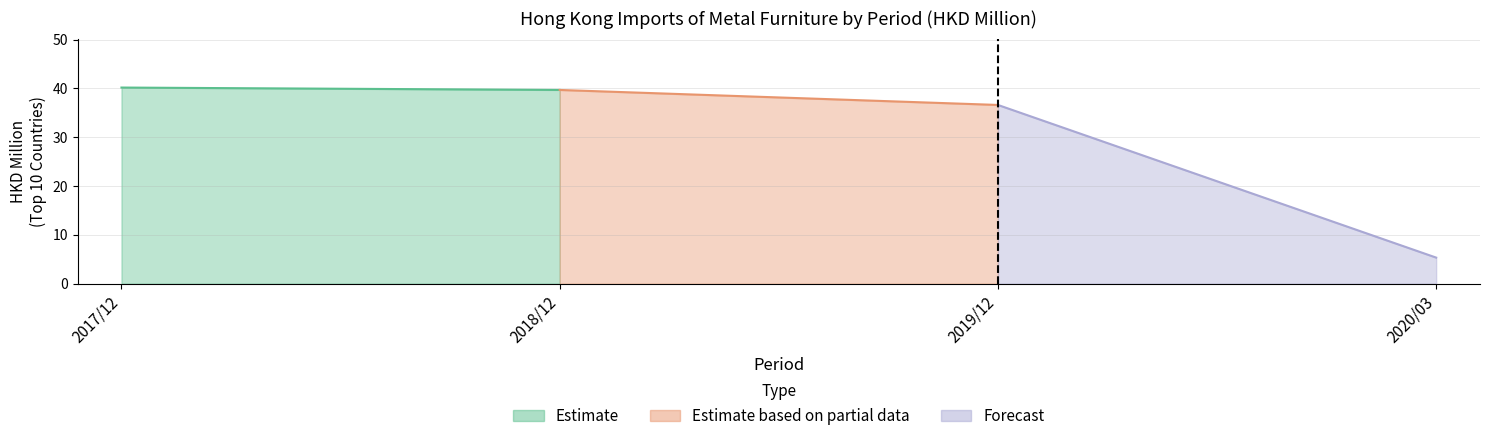

Does the chart have visible grid lines?

Yes